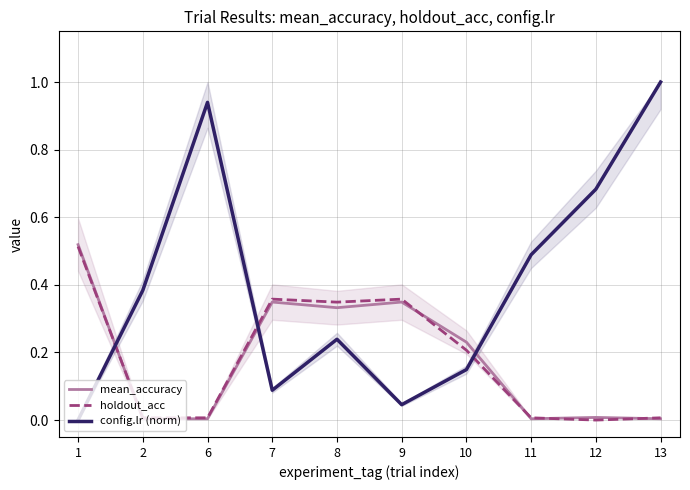

At which label does config.lr (normalized) reach its peak?

13